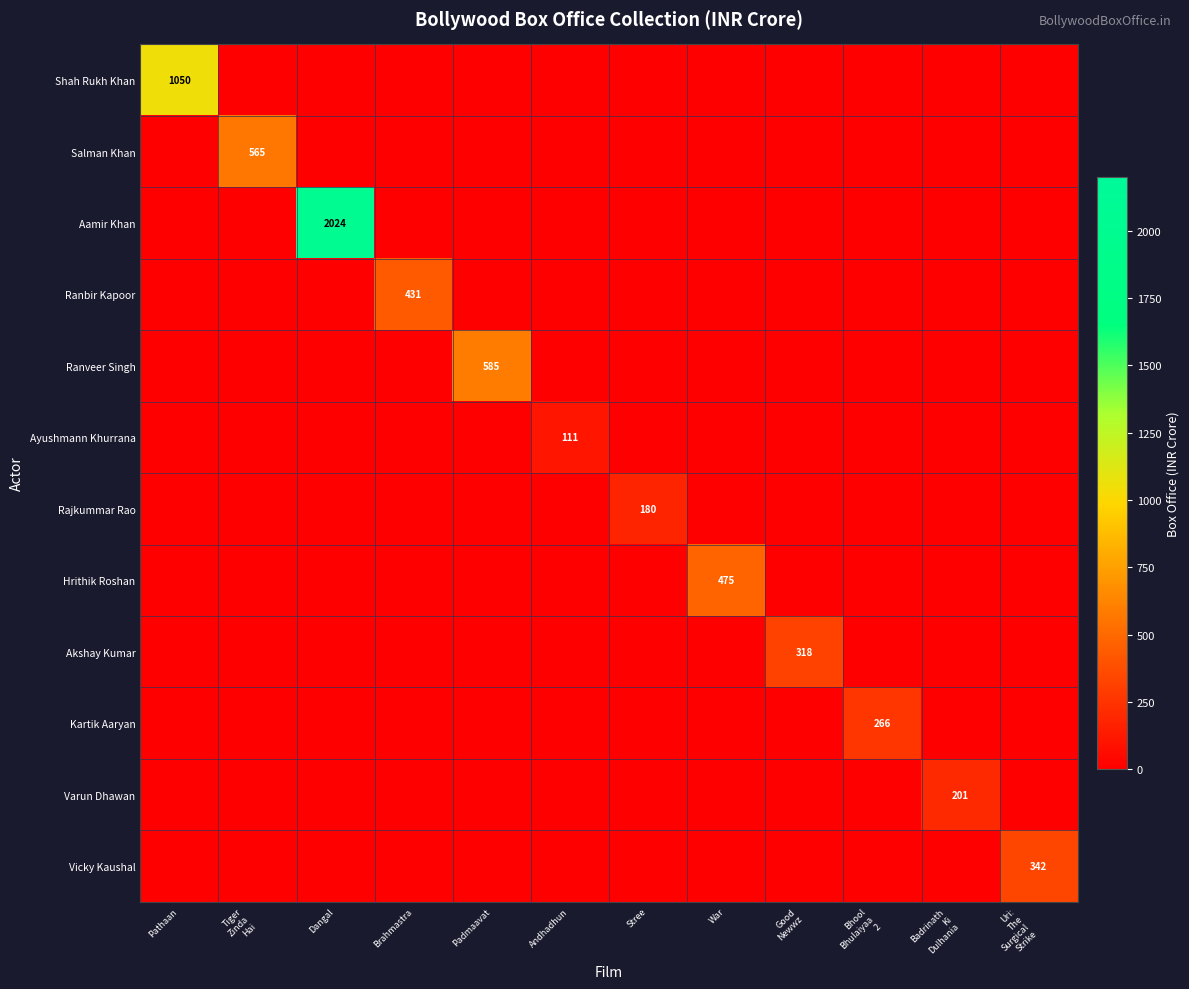

What is the average value of the Hrithik Roshan series?

40